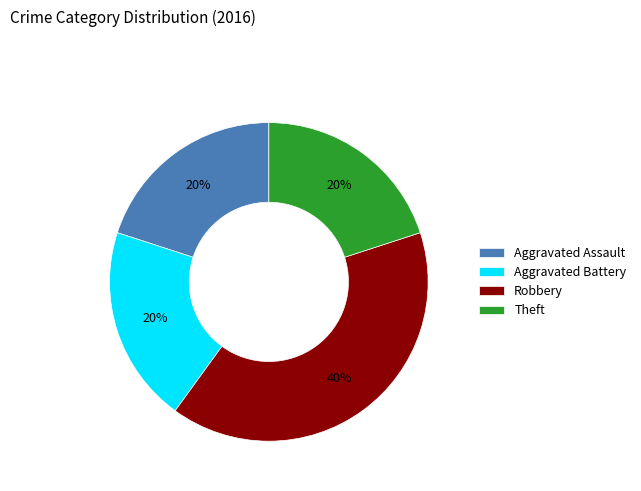

Combined, do Aggravated Battery and Aggravated Assault account for over 50%?

No